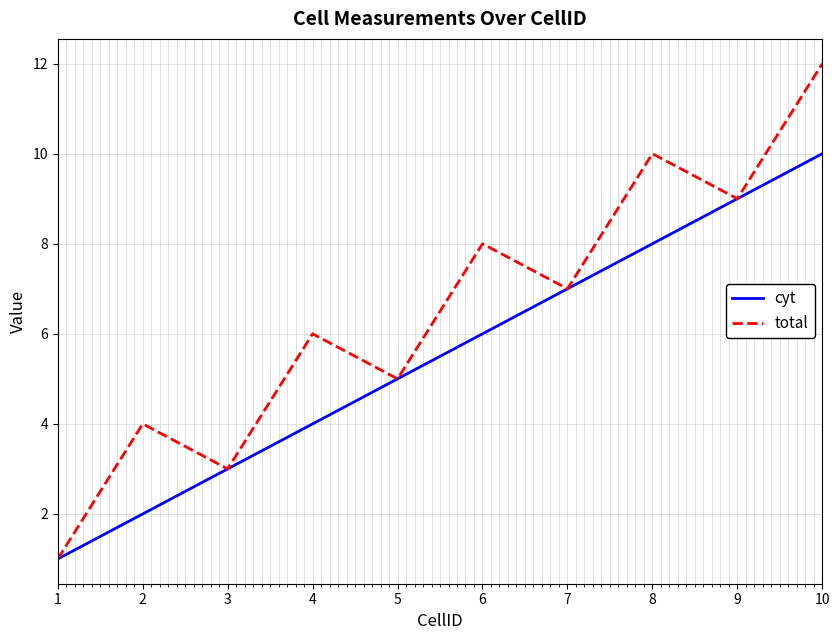

Rank the series by their average value, from highest to lowest.

total, cyt